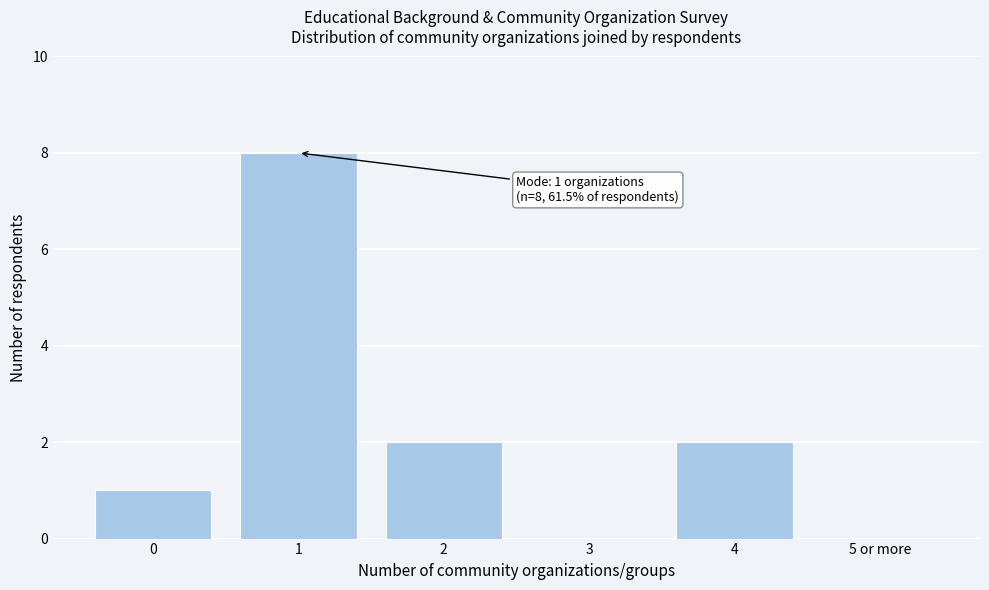

Reading left to right, transcribe all the data shown in this chart.

0=1	1=8	2=2	3=0	4=2	5 or more=0